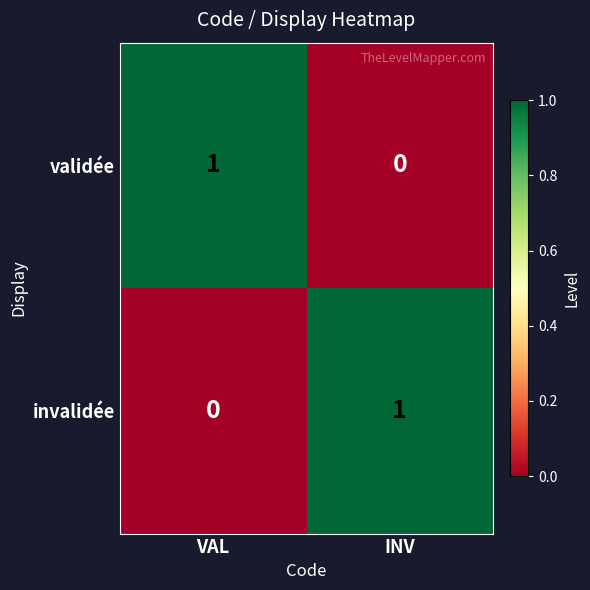

List the labels in order of invalidée value, smallest first.

VAL, INV